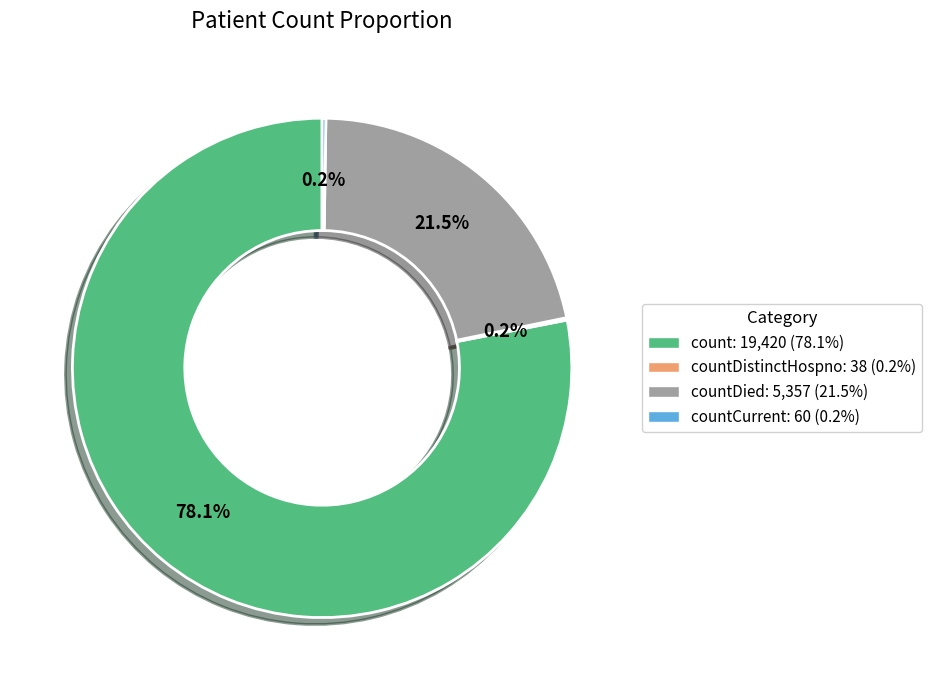

Is there any slice that represents more than half of the pie?

Yes